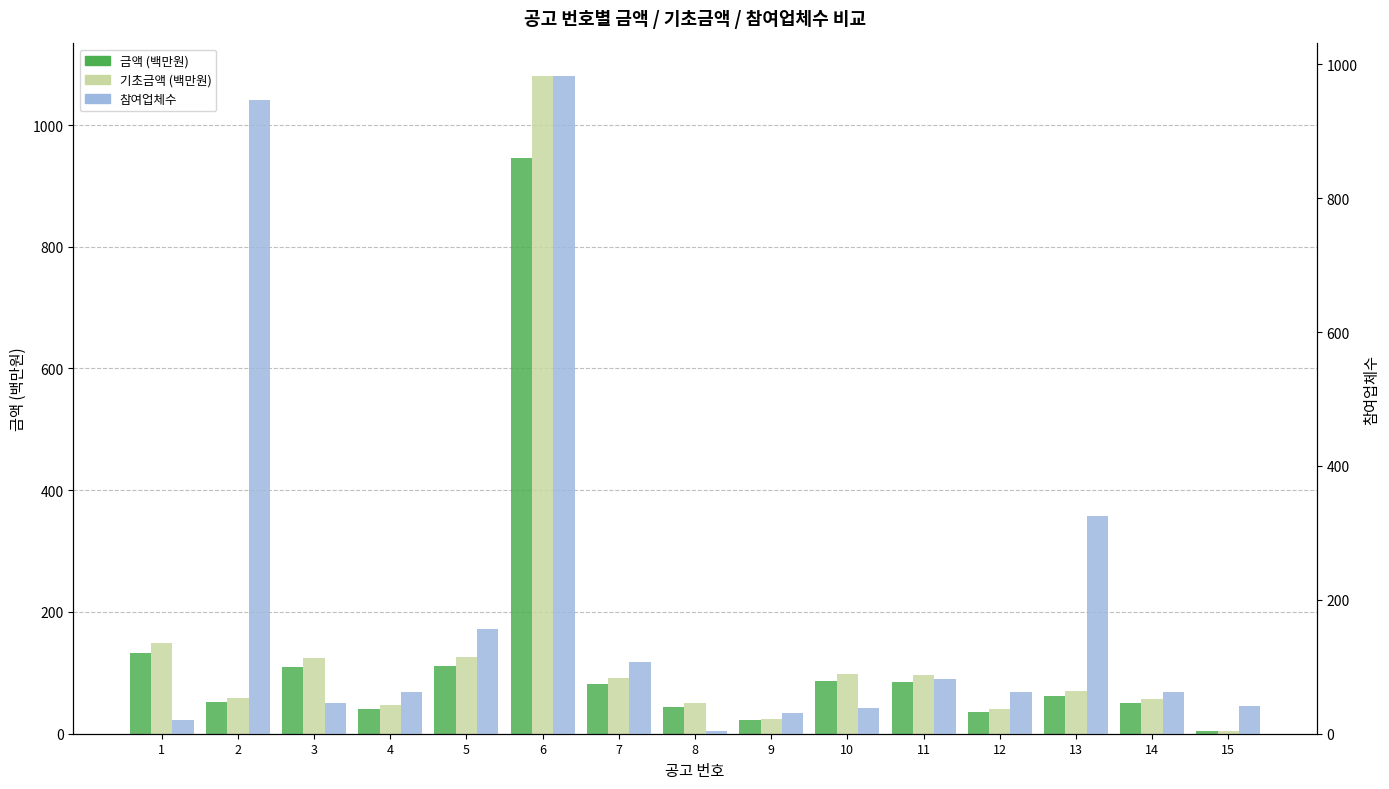

Between 3 and 13, which is larger?

3